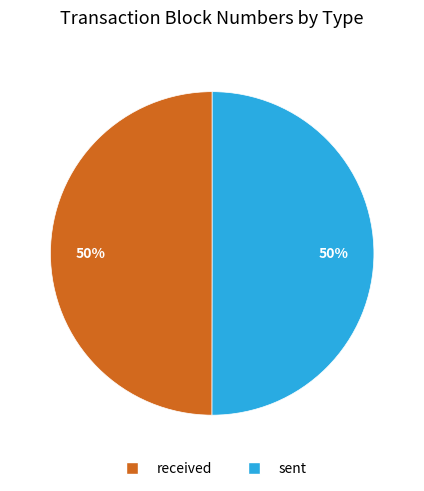

The sent slice represents 35% of the pie. True or false?

False